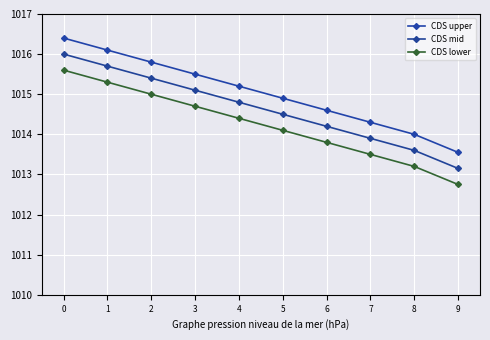

What is the value of the CDS lower point at the 4th from the left?

1014.7